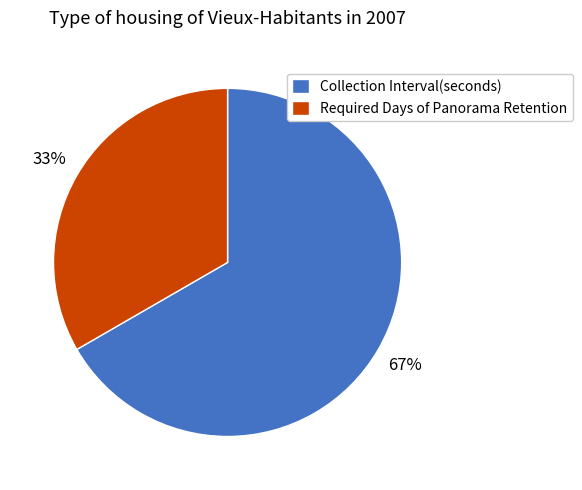

What percentage is the Required Days of Panorama Retention slice, to the nearest percent?

33%